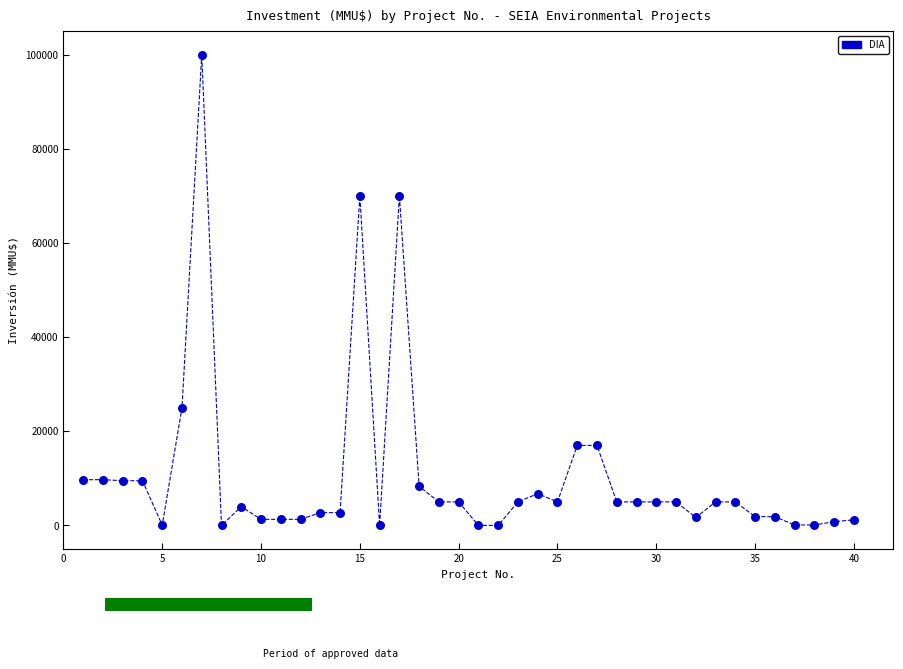

What is the range of X values (max minus min)?

39